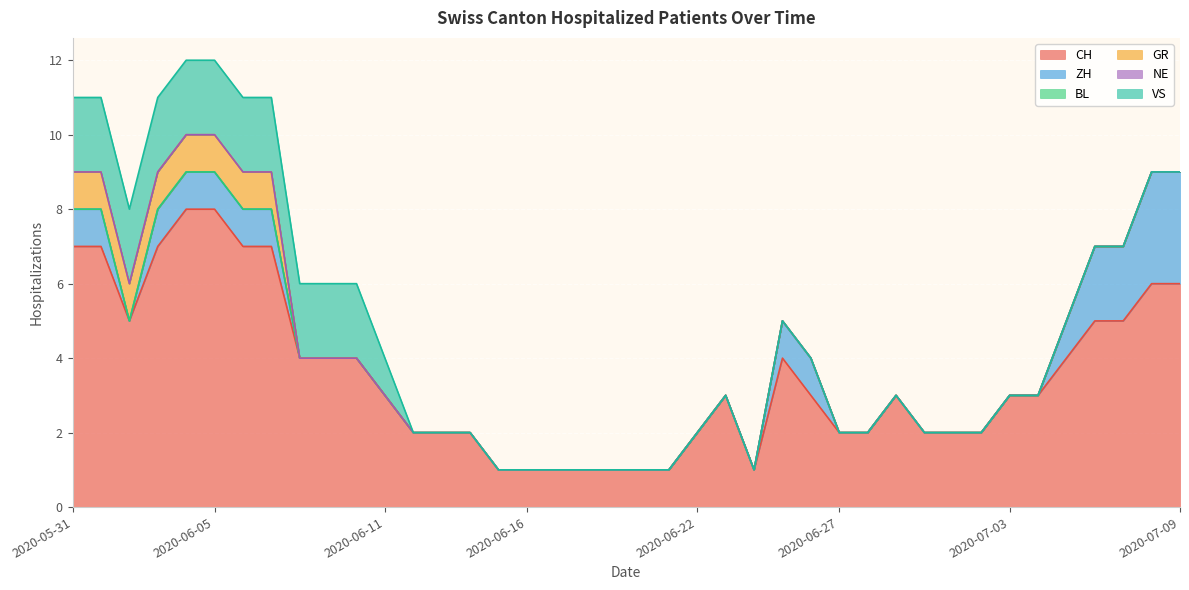

Is the value of VS at 2020-07-05 greater than the value of NE at 2020-06-16?

No